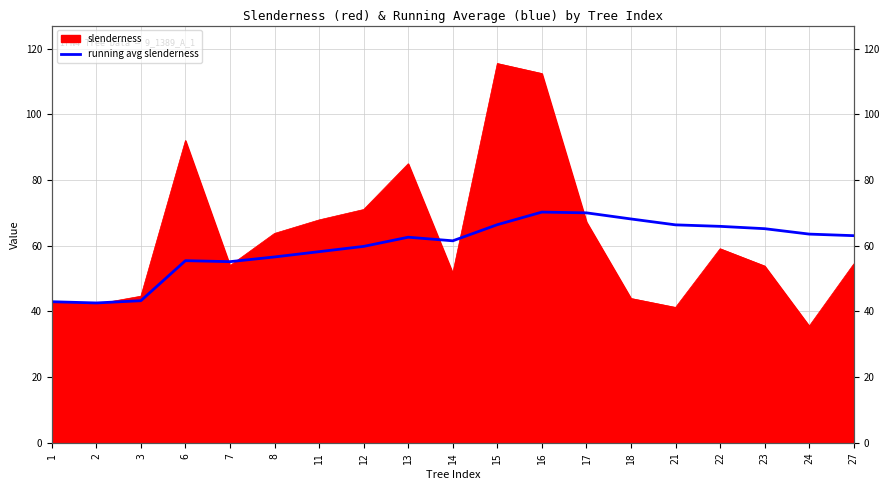

What is the difference between the values at 17 and 6?

14.5